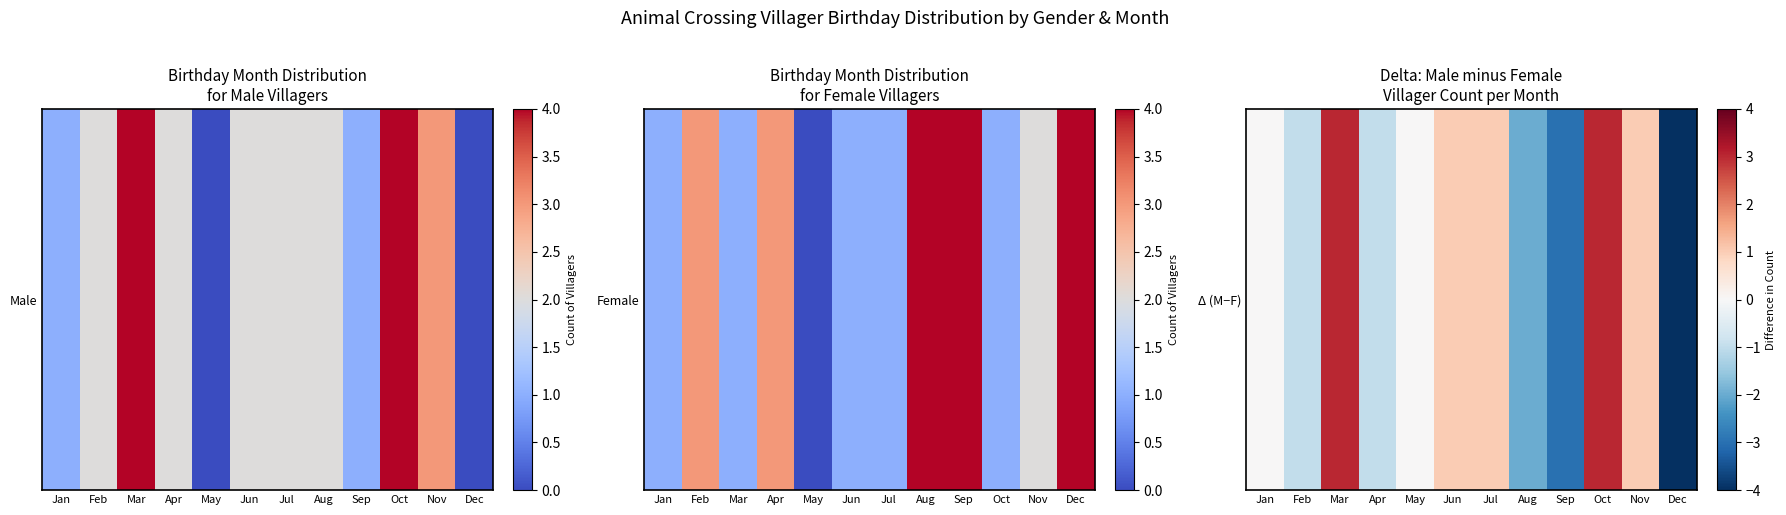

At which category does the chart reach its peak across all series?

Mar